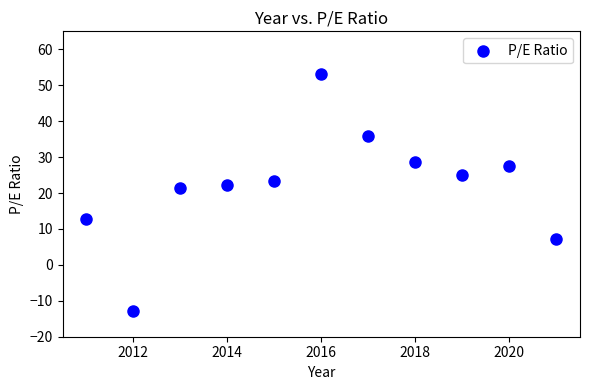

What is the average X value?

2016.0